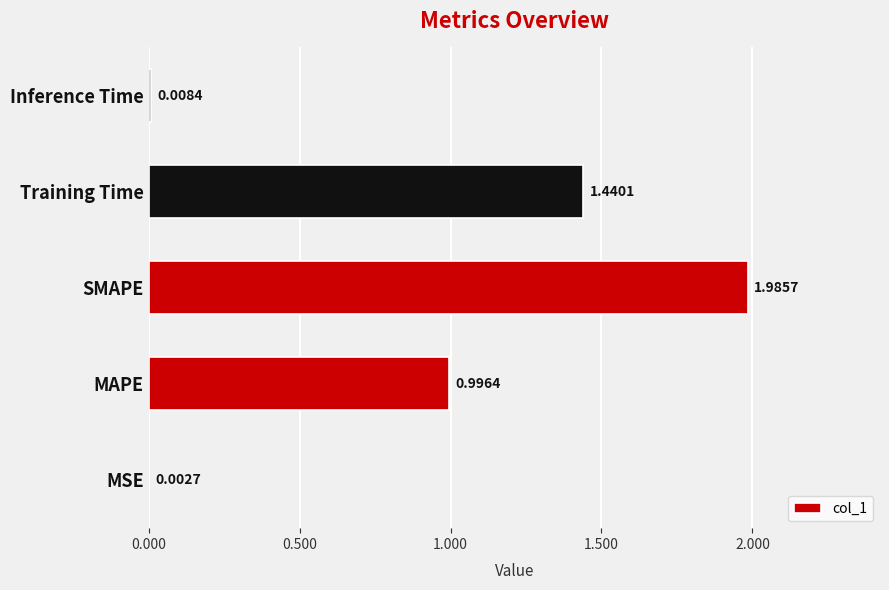

What is the ratio of the value at Training Time to the value at SMAPE?

0.7